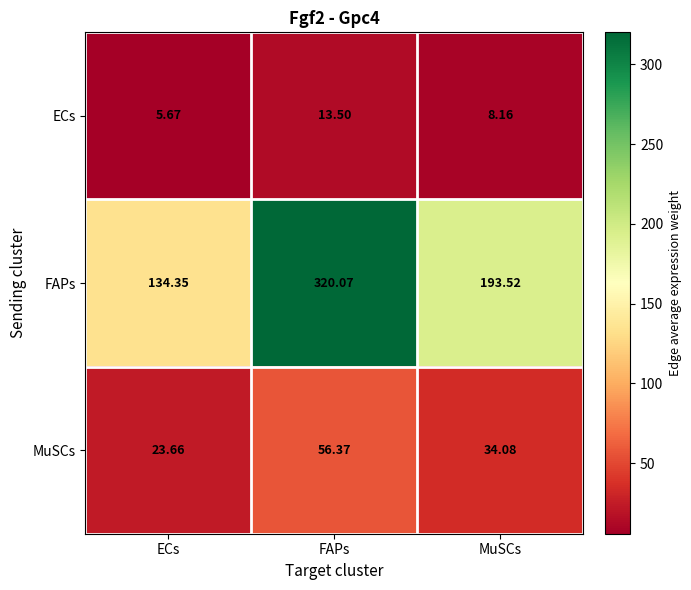

Between ECs and FAPs, which series saw the biggest shift?

FAPs